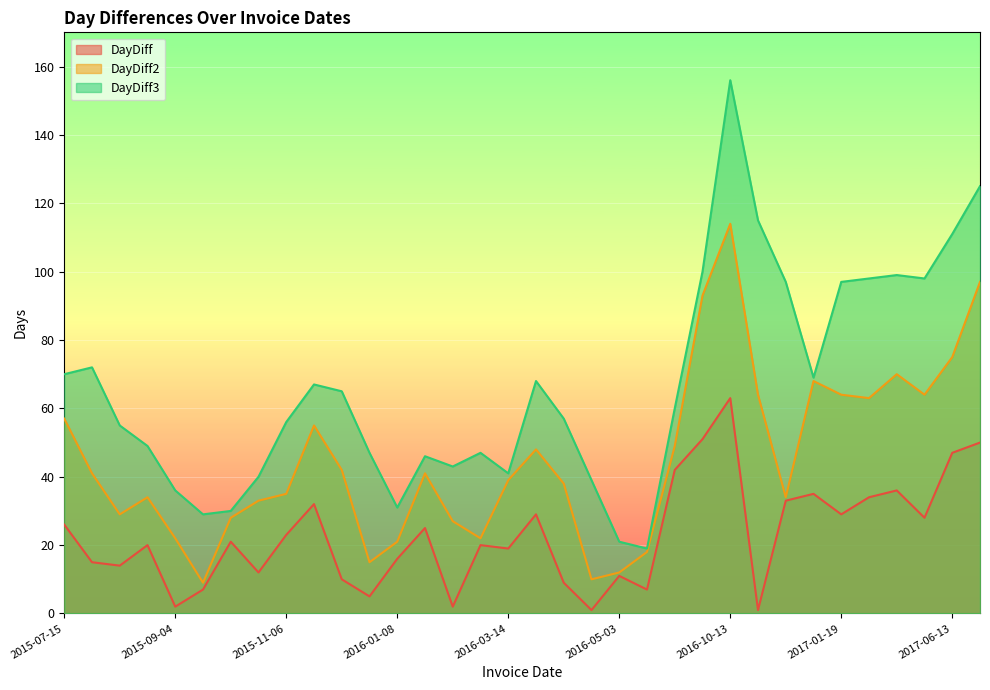

How many lines are shown in the chart?

3